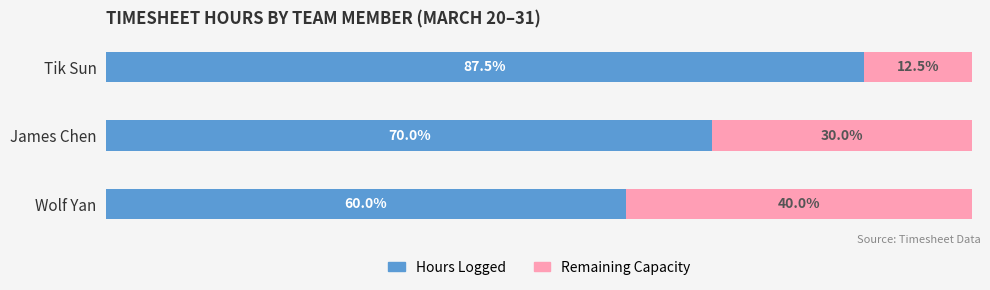

What are all the series names shown in the legend?

Hours Logged, Remaining Capacity